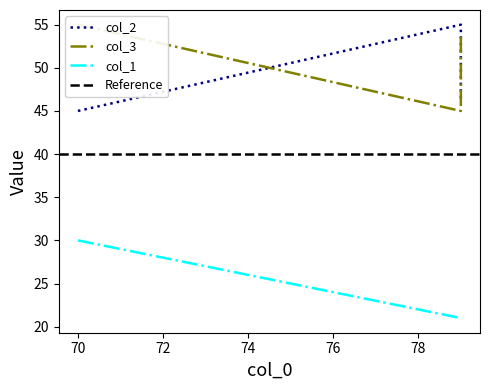

Count the col_1 values in the range 21 to 30.

3